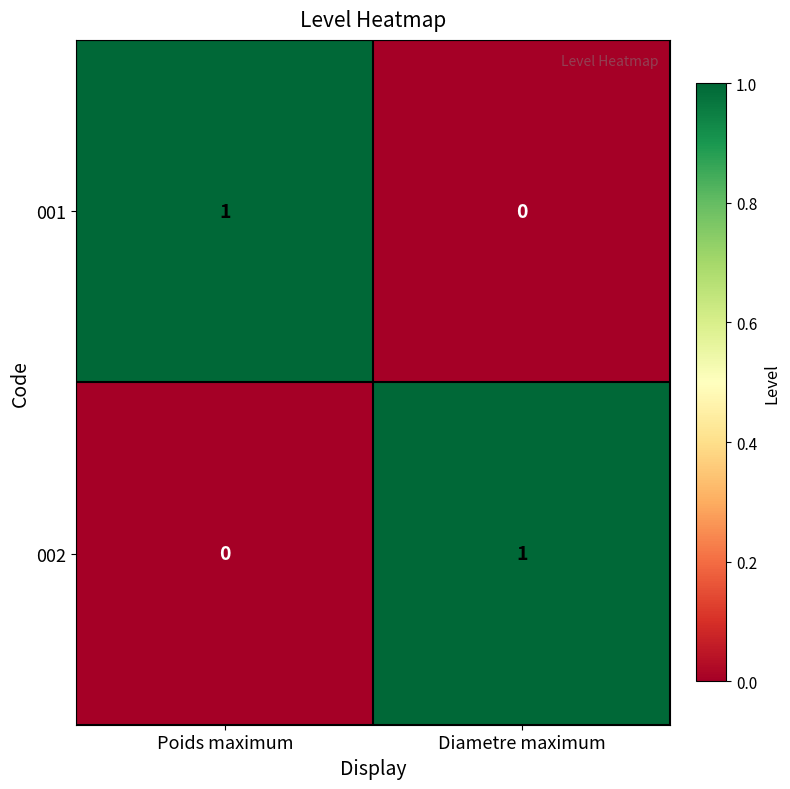

Is it true that 001 equals 1 at Poids maximum?

True